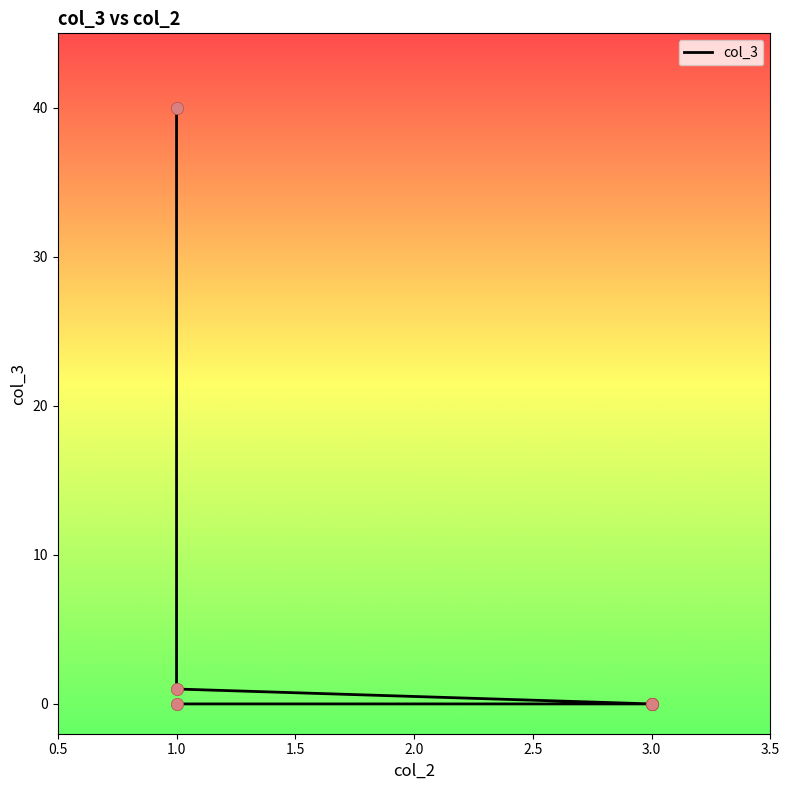

What is the change in value from 1.0 to 3.0?

-1